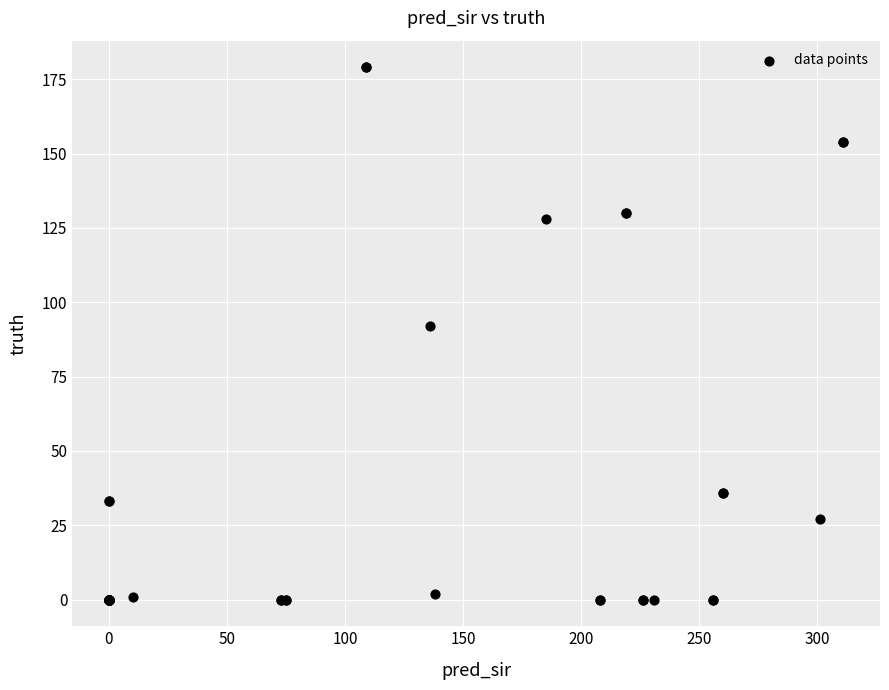

What Y value in the scatter plot is closest to 89?

92